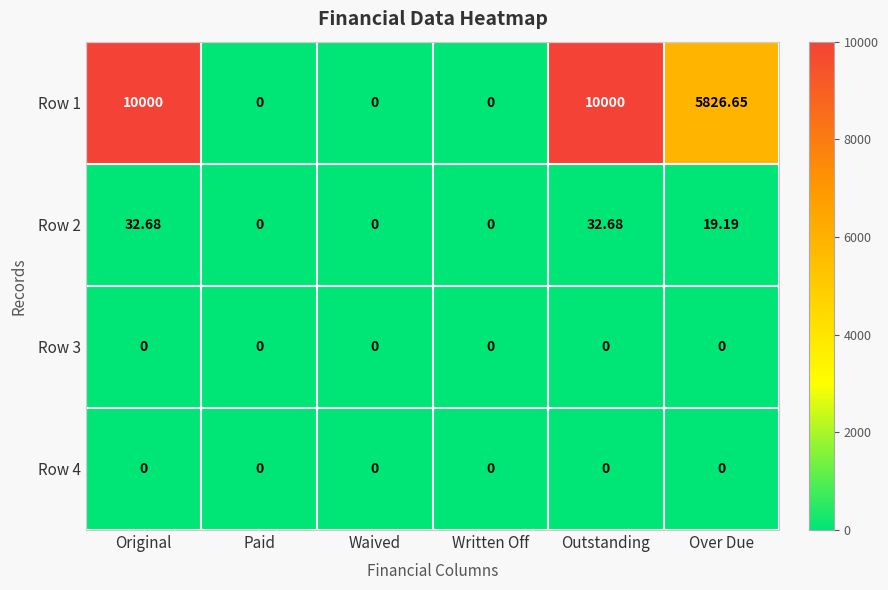

At which label is Row 2 closest to 16?

Over Due